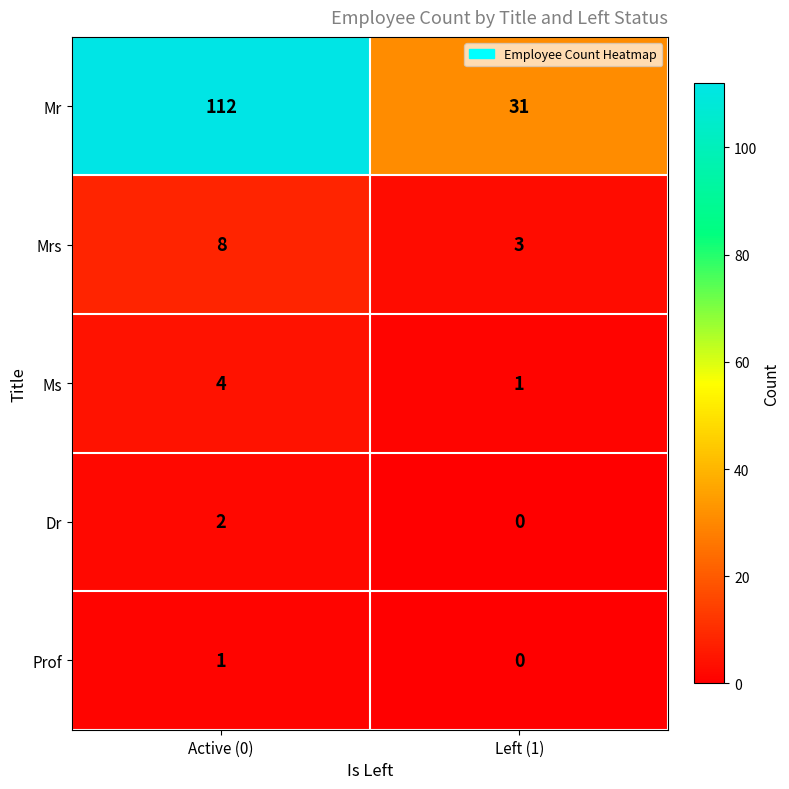

List the series in order of their peak value, lowest first.

Prof, Dr, Ms, Mrs, Mr